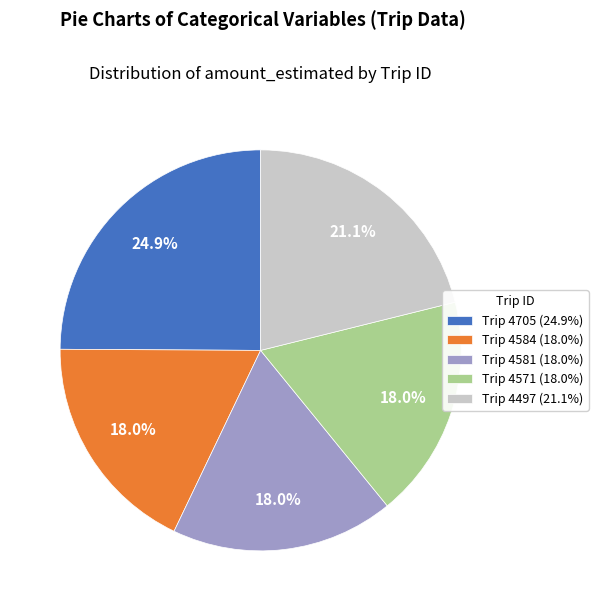

Approximately how many times larger is the value at Trip 4571 (18.0%) compared to Trip 4581 (18.0%)?

1.0